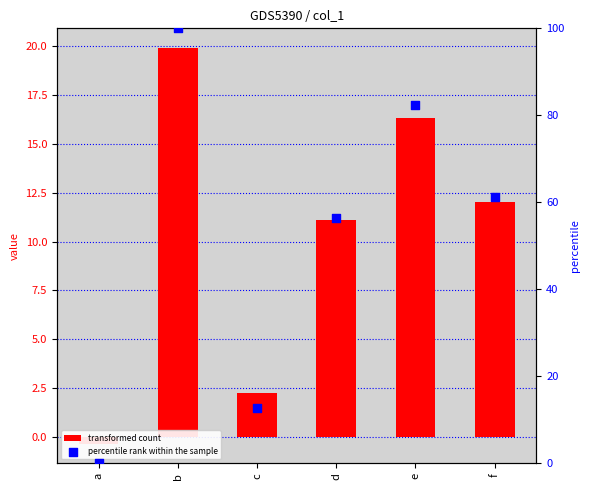

What is the total value across all series at f?

73.2